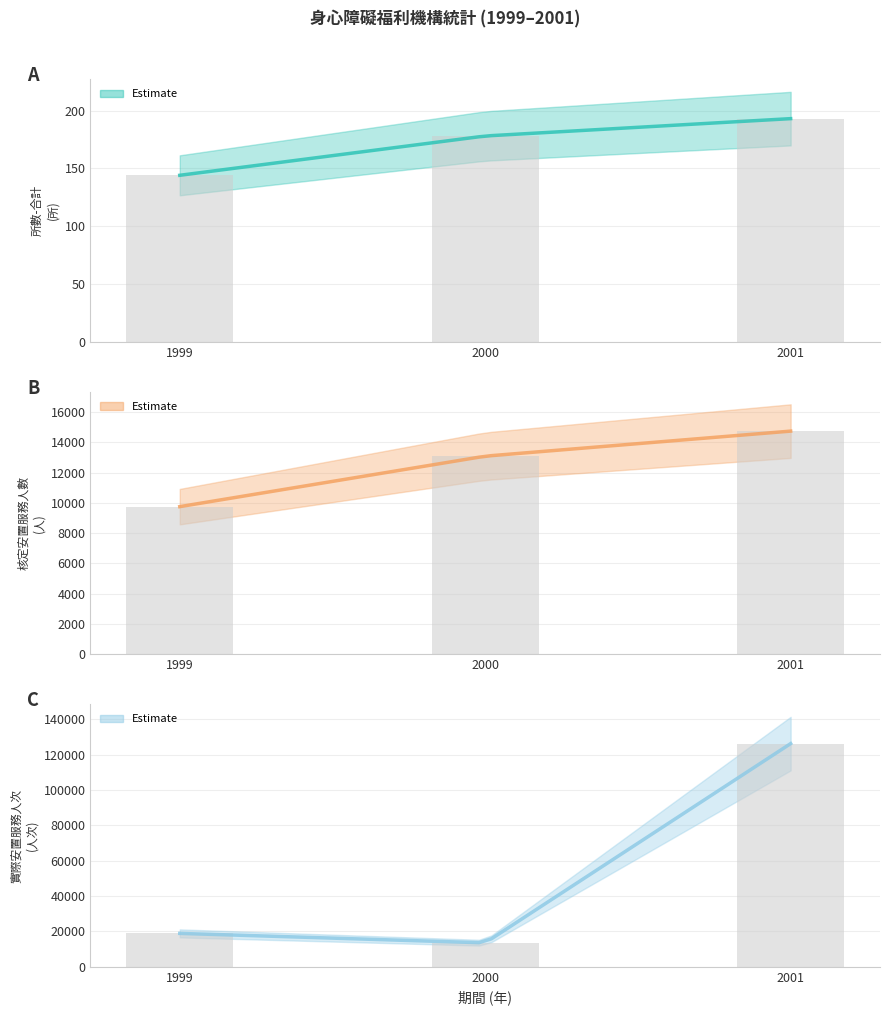

List the labels in order of 實際安置服務人次_原始值 value, smallest first.

2000, 1999, 2001